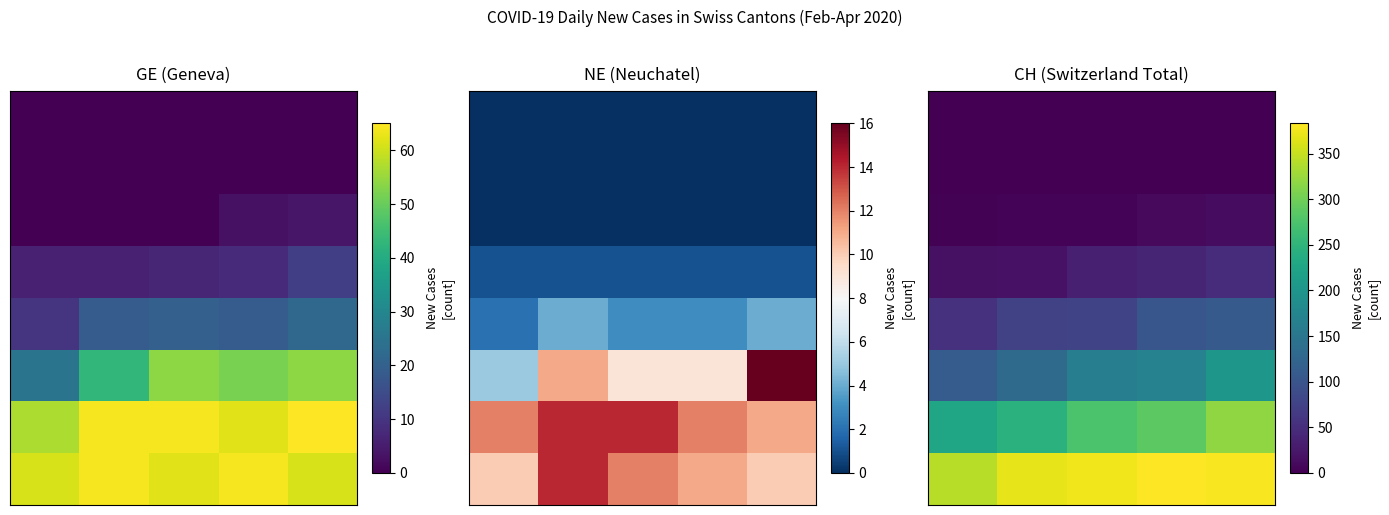

How many data points does each series have?

5